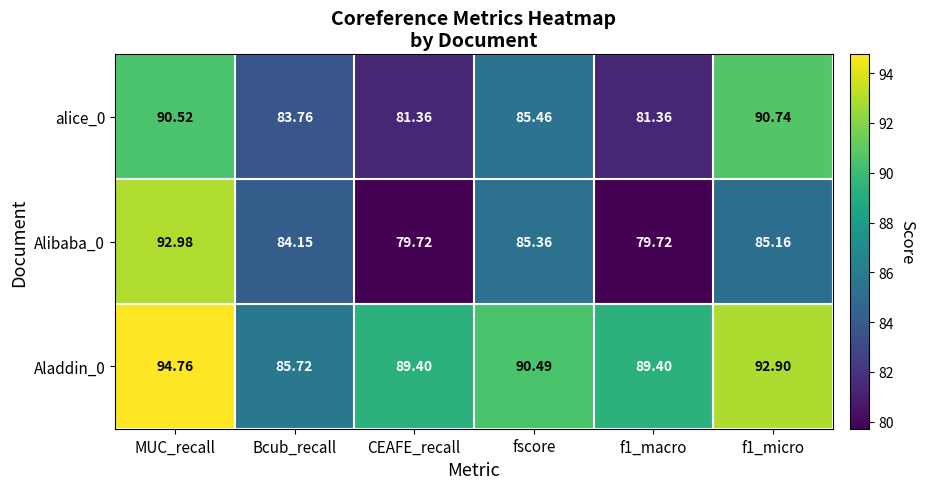

At which label is Alibaba_0 closest to 86?

fscore